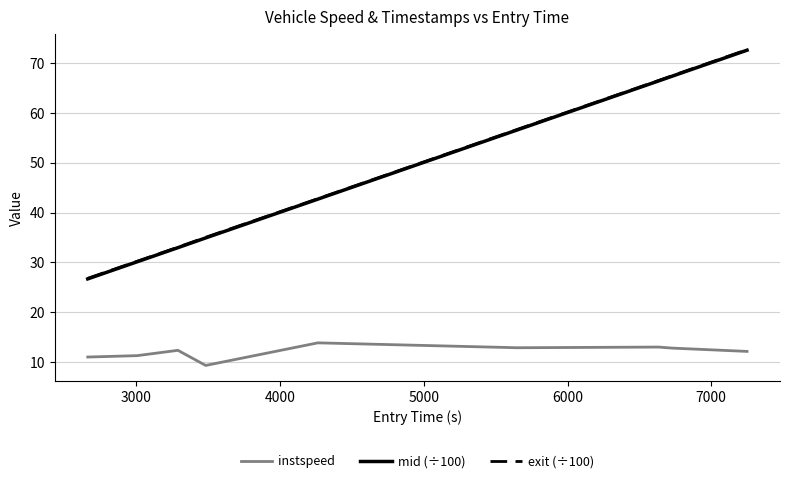

What is the highest value of the instspeed series?

13.9